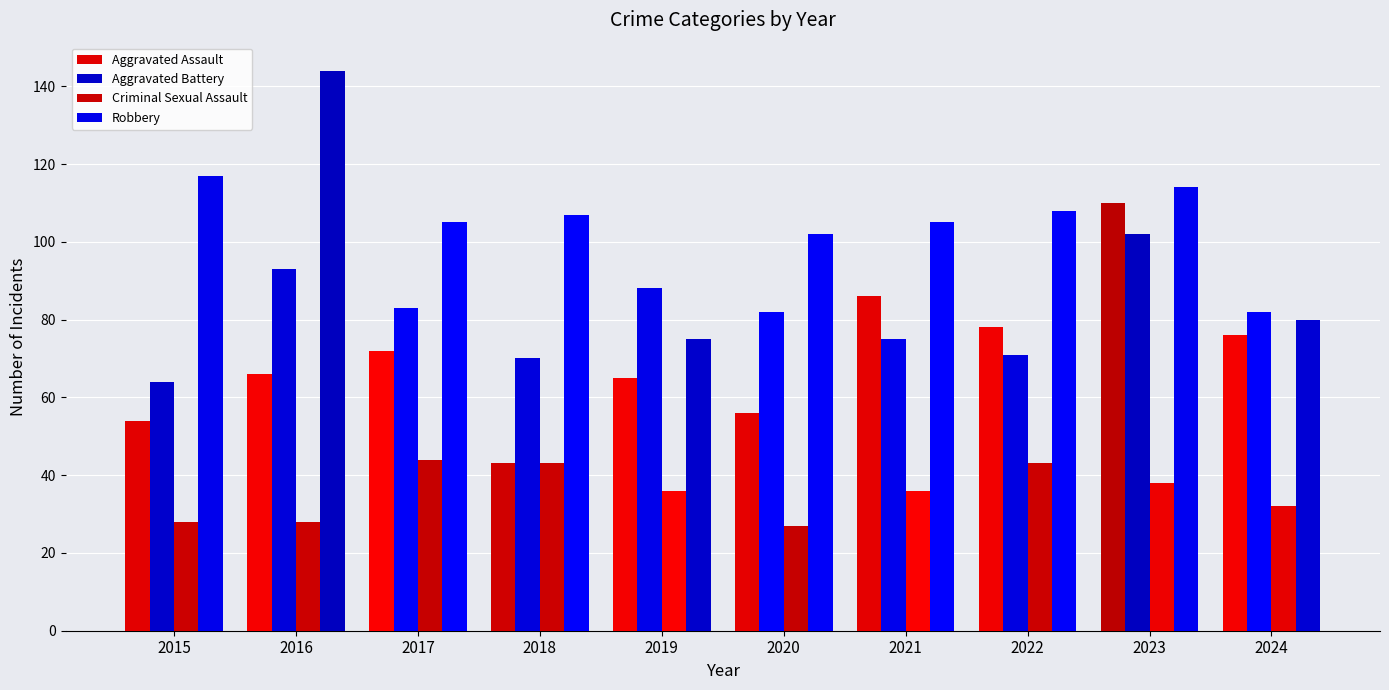

The value of Aggravated Battery at 2021 is 75. True or false?

True